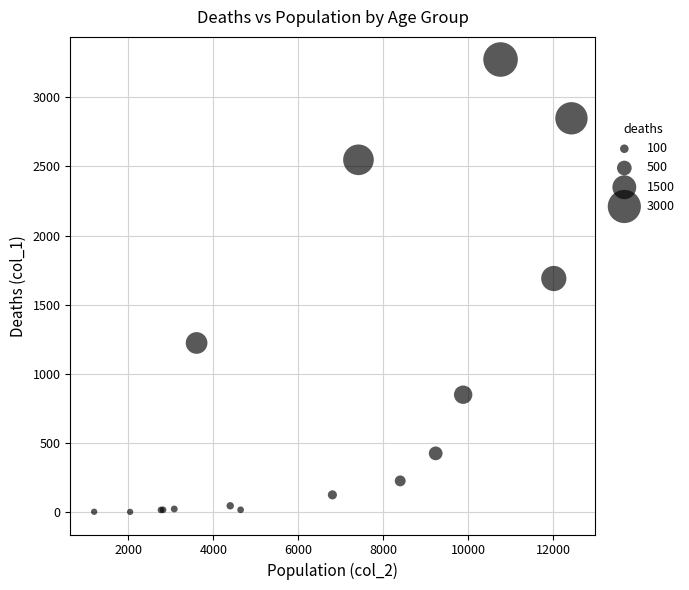

What Y value in the scatter plot is closest to 1638?

1690